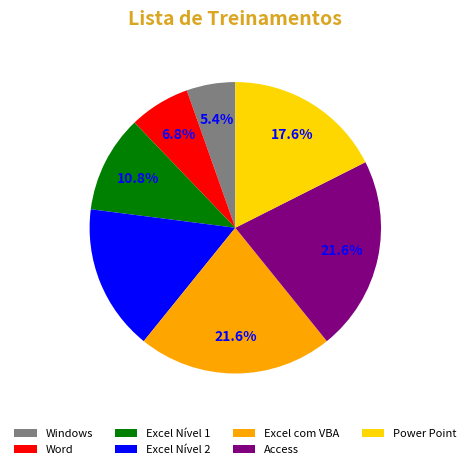

To the nearest percent, what percentage of the pie is Word?

7%